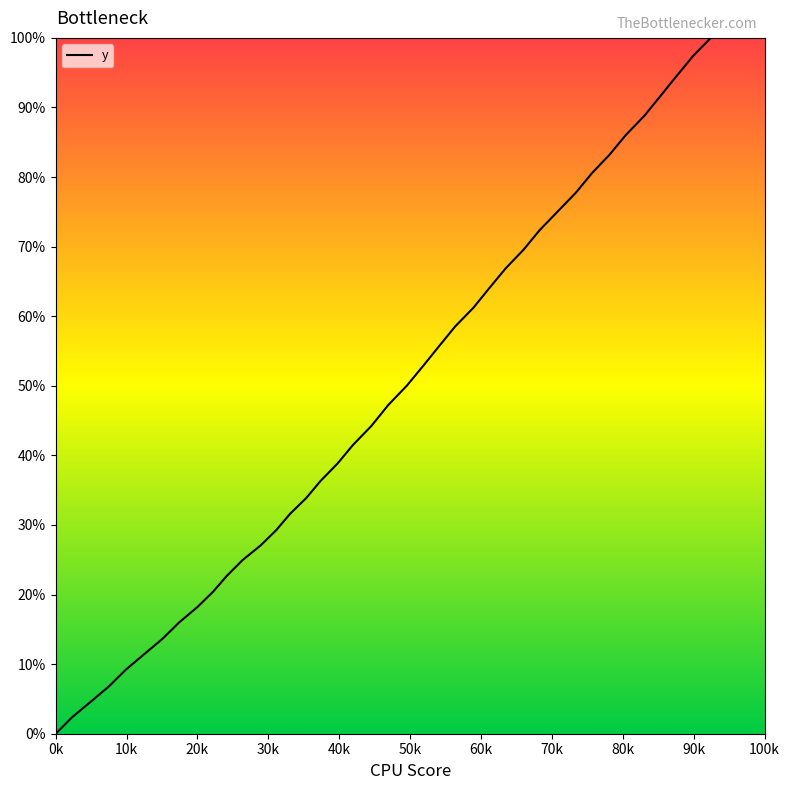

What is the difference between the maximum and minimum values?

100.0